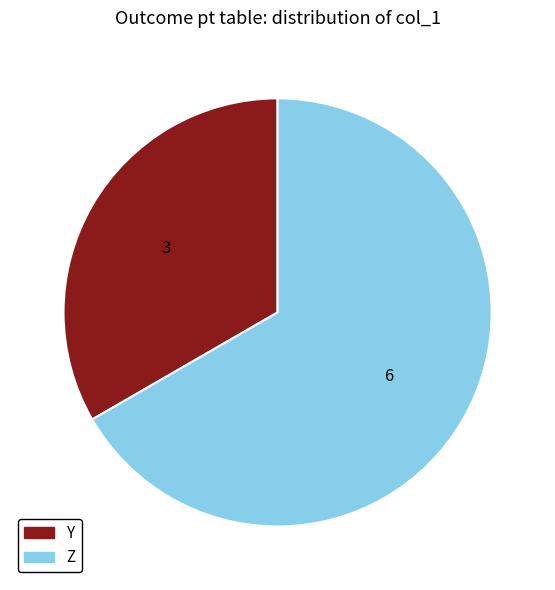

Which category has the smallest portion of the pie?

Y